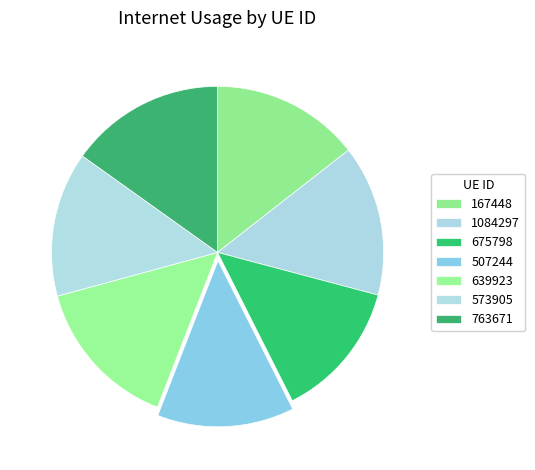

To the nearest percent, what portion does 639923 represent?

15%